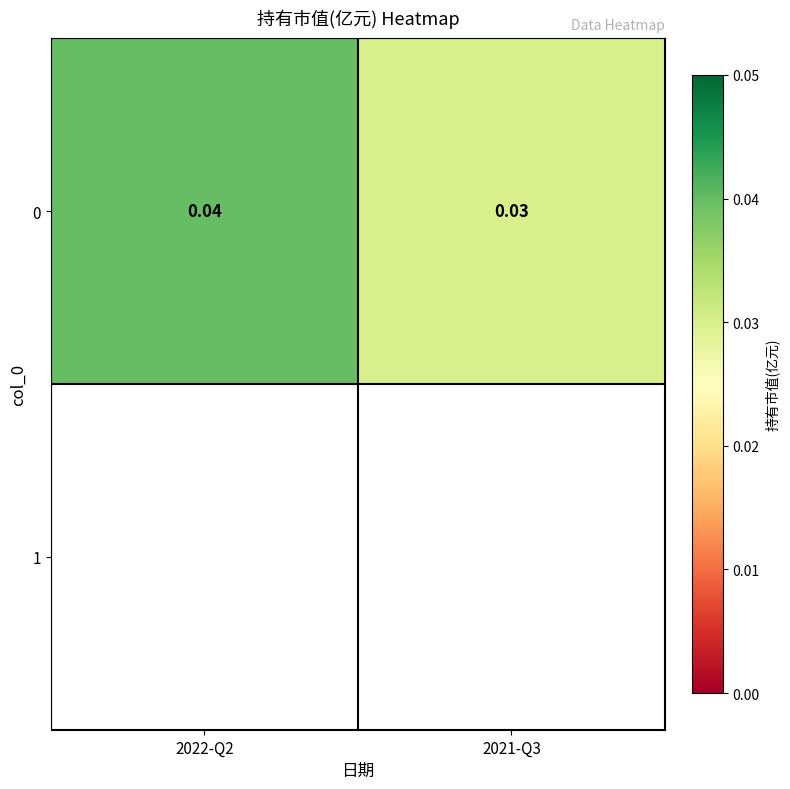

What is the sum of all values?

0.1